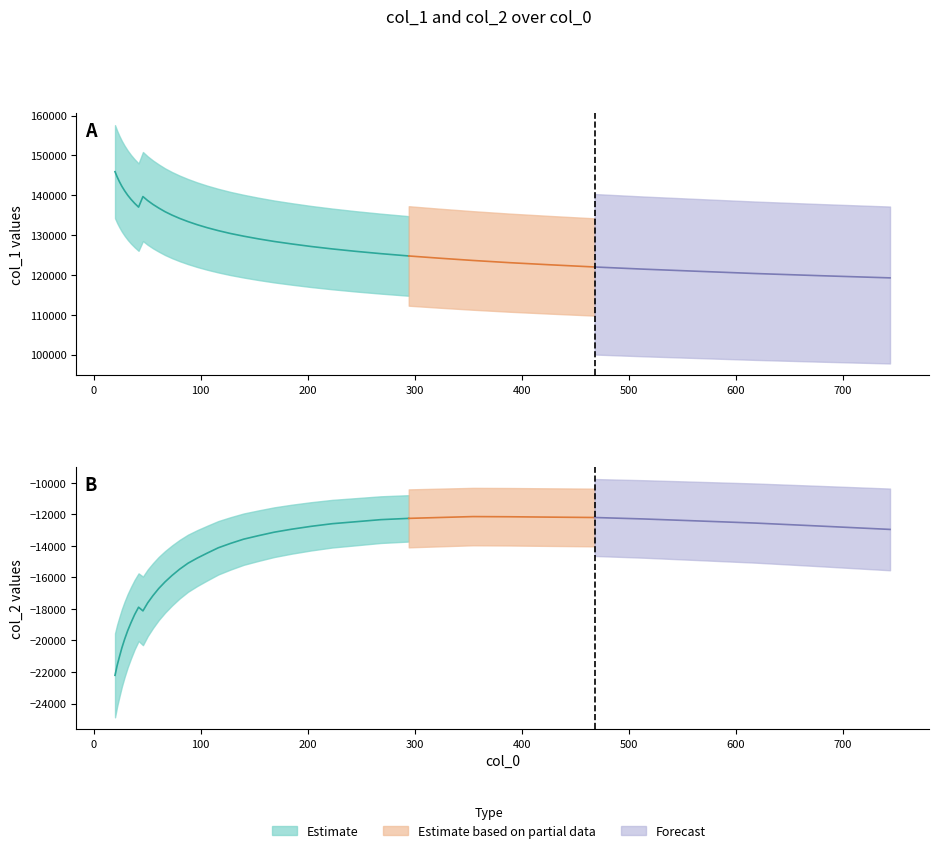

True or false: col_1 and col_2 cross at least once.

False